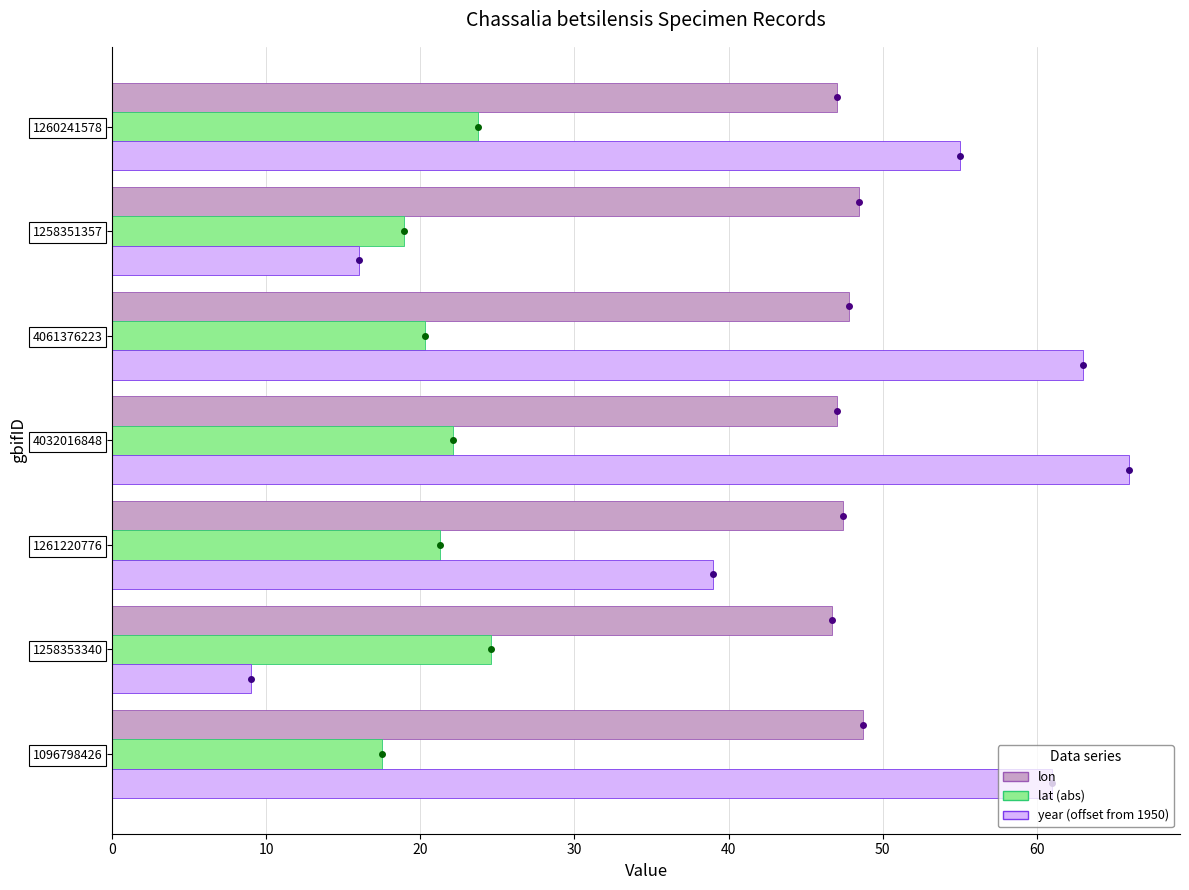

What are all the series names shown in the legend?

lon, lat (abs), year (offset from 1950)